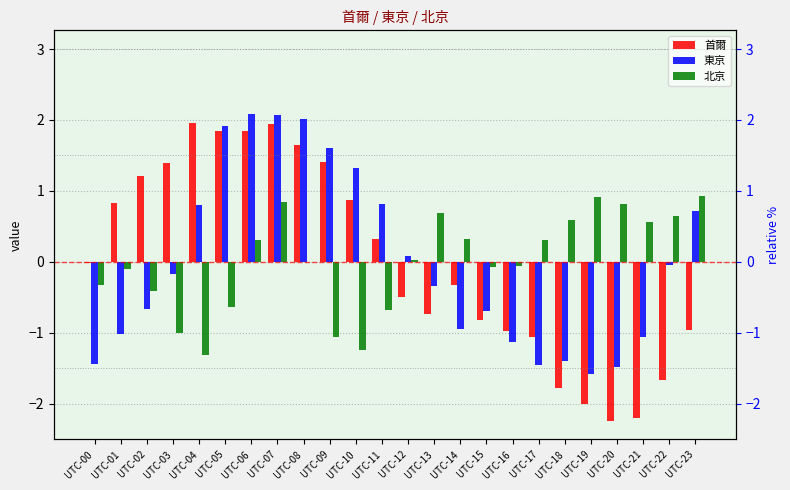

What is the maximum value for 北京?

0.9